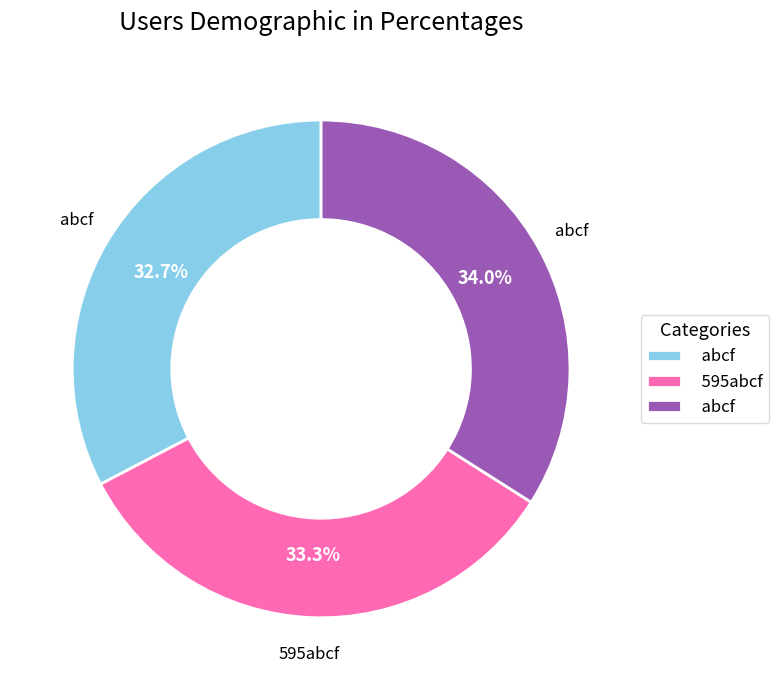

Is there a majority slice in this chart?

No